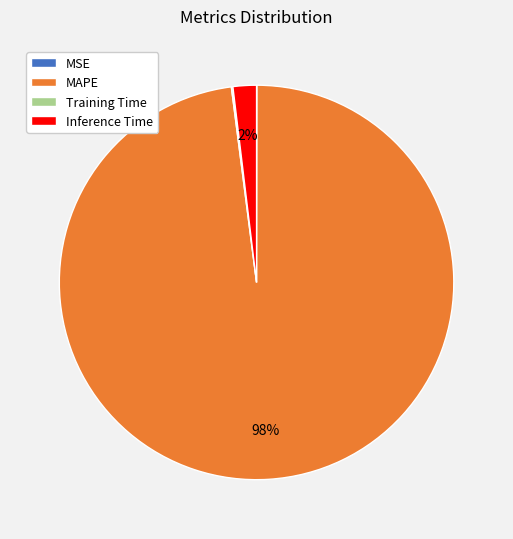

To the nearest percent, what is the average slice percentage?

25%